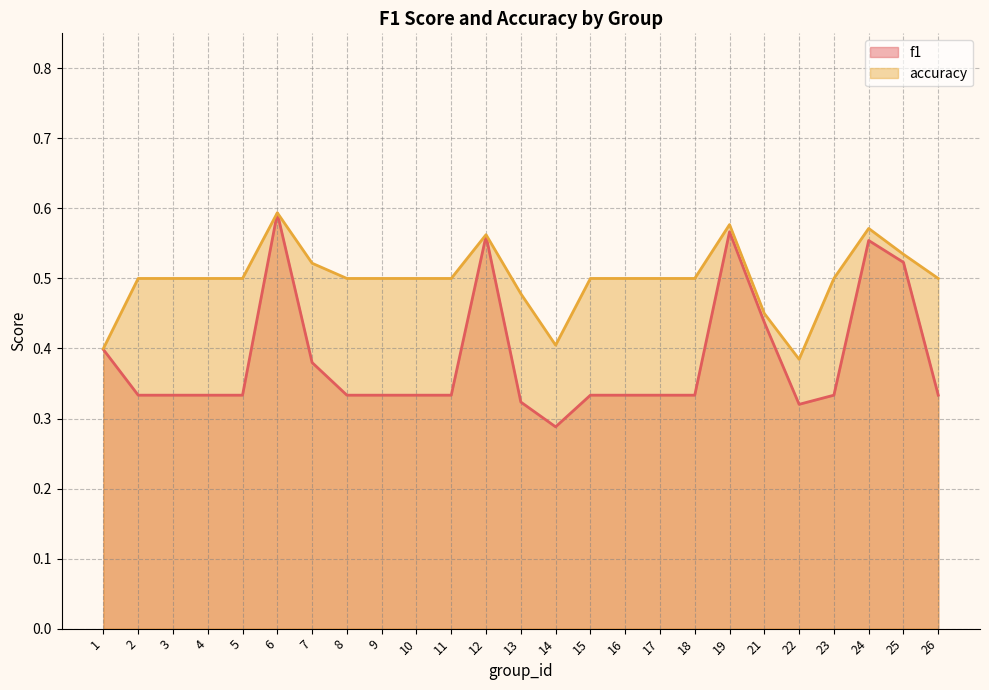

Does the chart have visible grid lines?

Yes